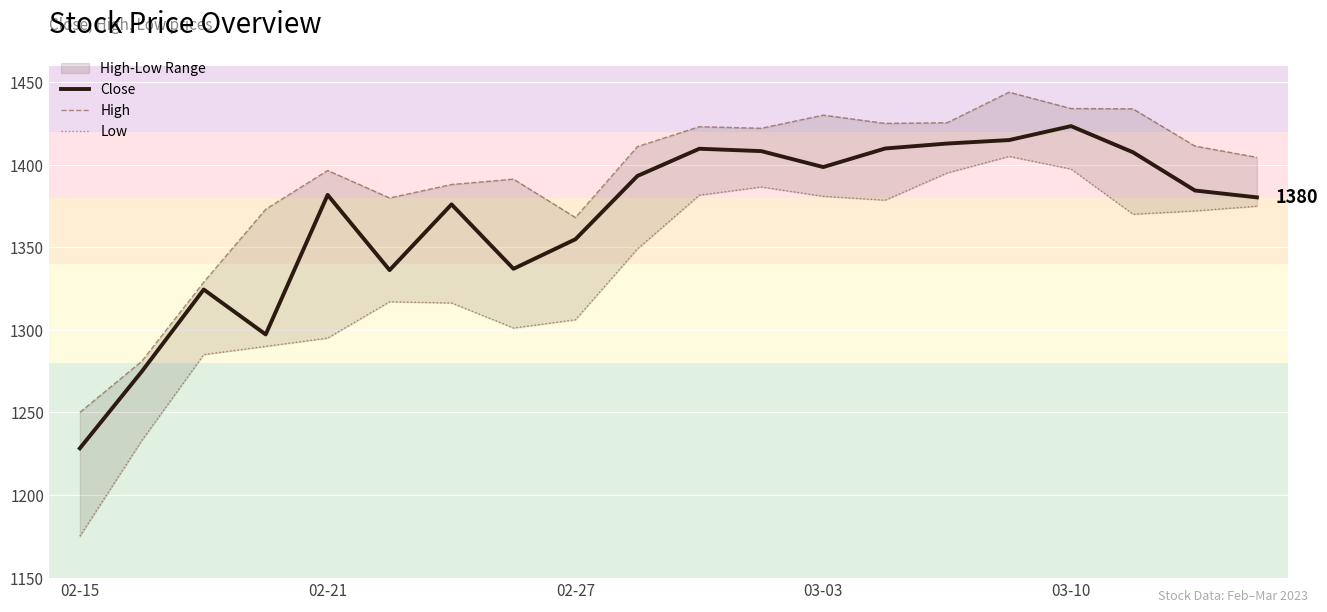

The value of Close at 02-21 is 1381.7. True or false?

True